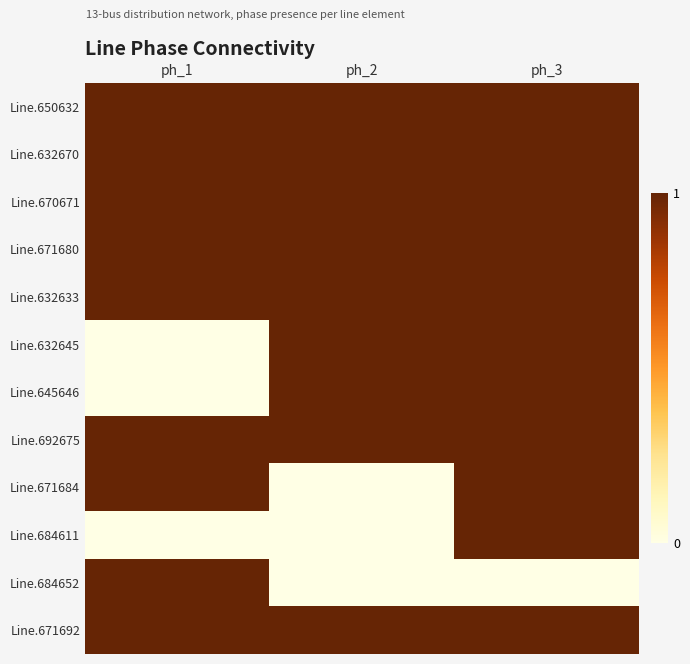

Reading left to right, list all the values displayed in this chart.

Line.650632: ph_1=1	ph_2=1	ph_3=1
Line.632670: ph_1=1	ph_2=1	ph_3=1
Line.670671: ph_1=1	ph_2=1	ph_3=1
Line.671680: ph_1=1	ph_2=1	ph_3=1
Line.632633: ph_1=1	ph_2=1	ph_3=1
Line.632645: ph_1=0	ph_2=1	ph_3=1
Line.645646: ph_1=0	ph_2=1	ph_3=1
Line.692675: ph_1=1	ph_2=1	ph_3=1
Line.671684: ph_1=1	ph_2=0	ph_3=1
Line.684611: ph_1=0	ph_2=0	ph_3=1
Line.684652: ph_1=1	ph_2=0	ph_3=0
Line.671692: ph_1=1	ph_2=1	ph_3=1